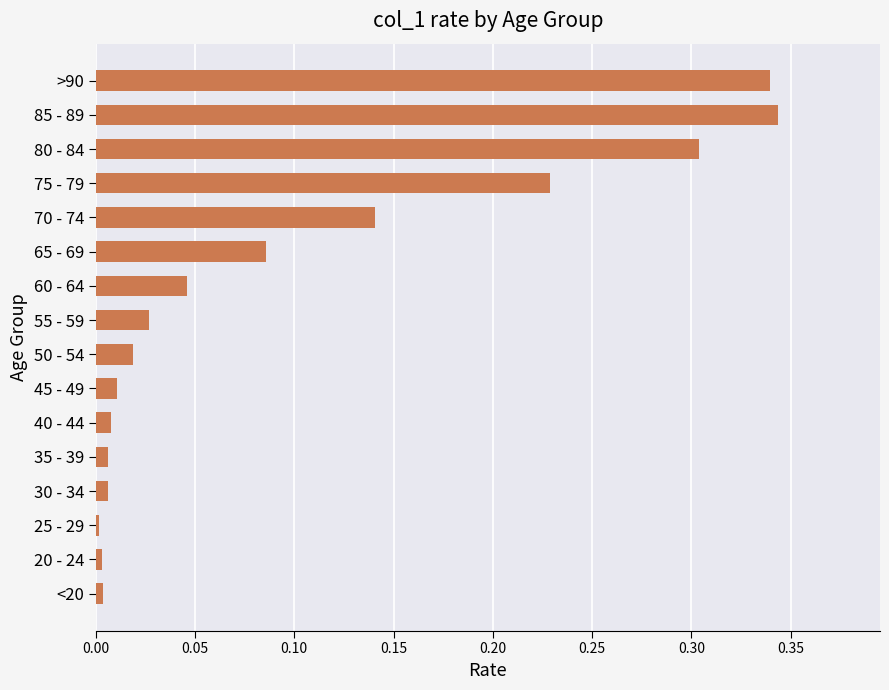

What is the sum of all values?

1.6